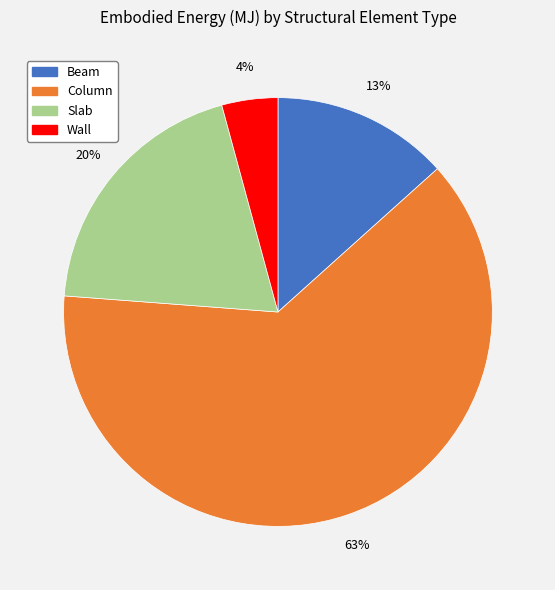

Rank the categories by value from lowest to highest.

Wall, Beam, Slab, Column